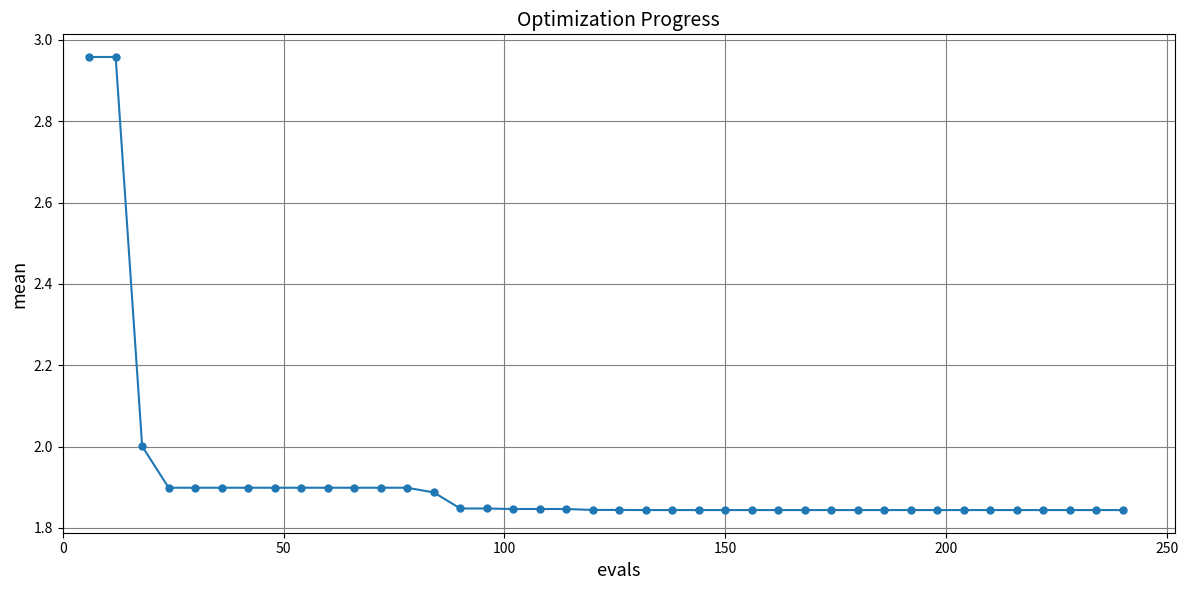

What is the difference between the maximum and second lowest values?

1.1